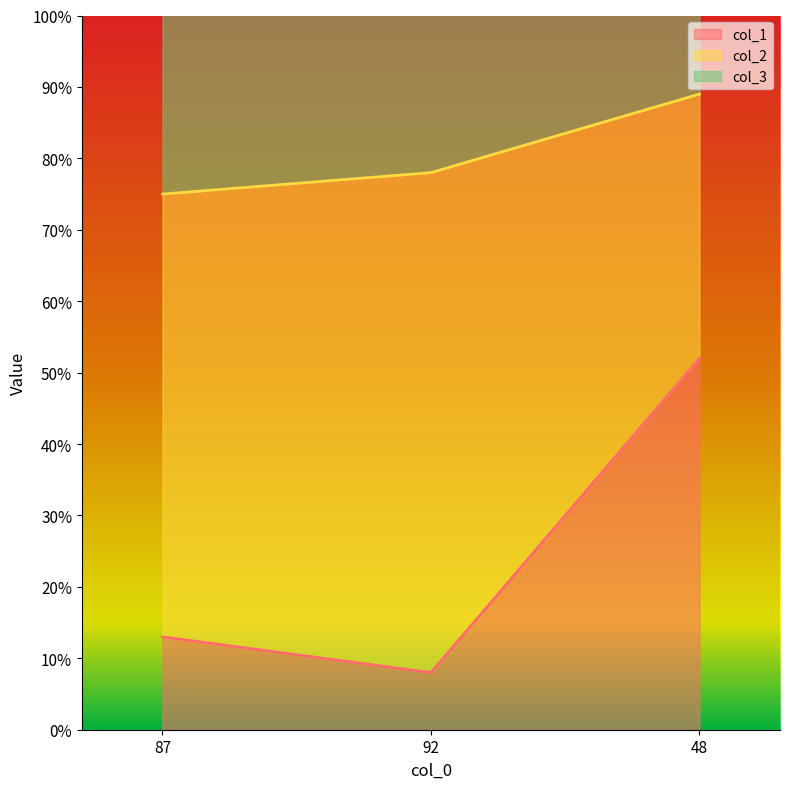

What is the lowest value of the col_1 series?

8